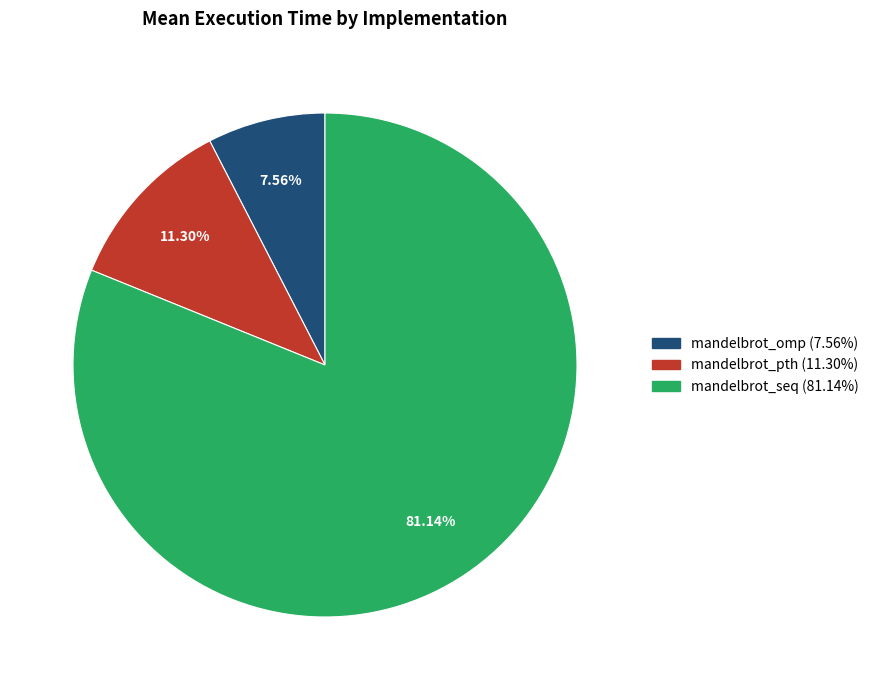

Is it true that mandelbrot_omp is 1% of the pie?

False